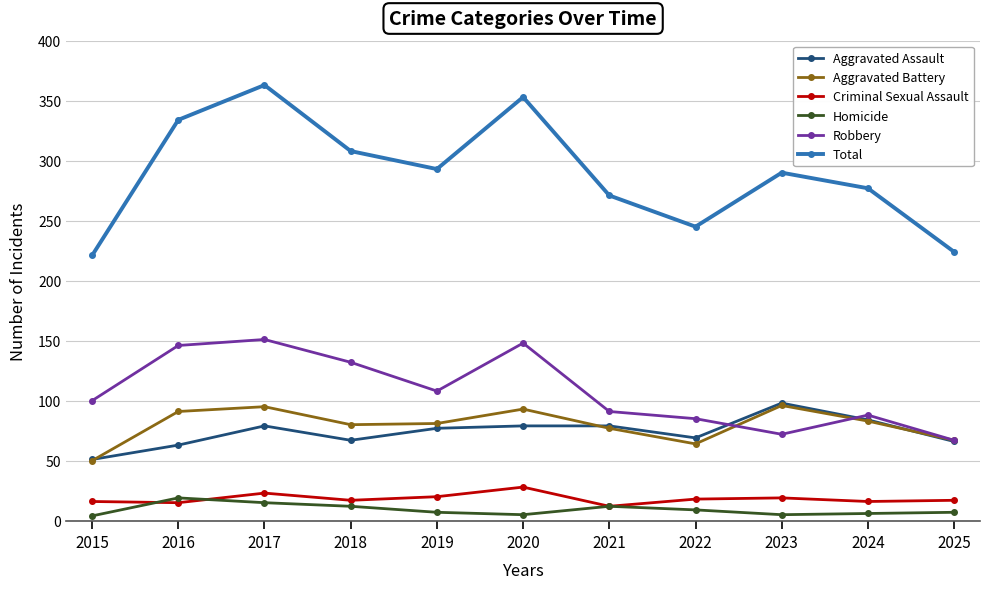

In Robbery, how many points are higher than both neighbors (excluding endpoints)?

3